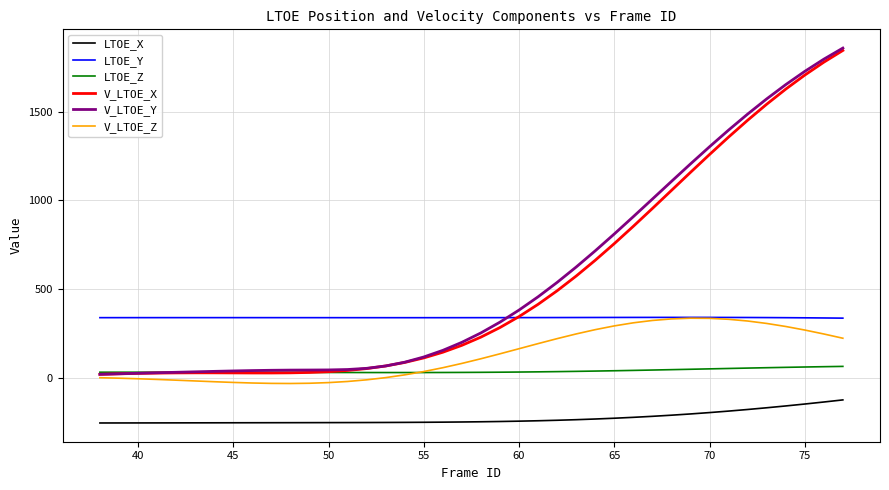

What is the maximum value shown in the chart?

1858.6